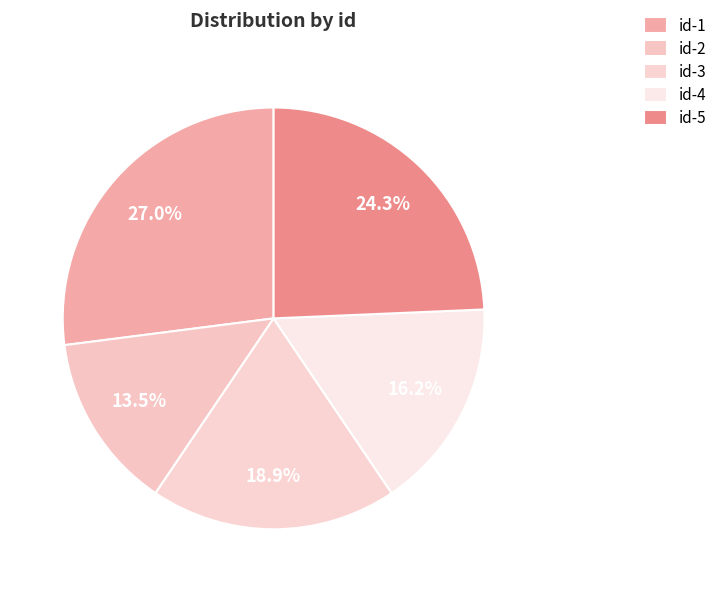

To the nearest percent, what is the combined percentage of id-5 and id-2?

38%